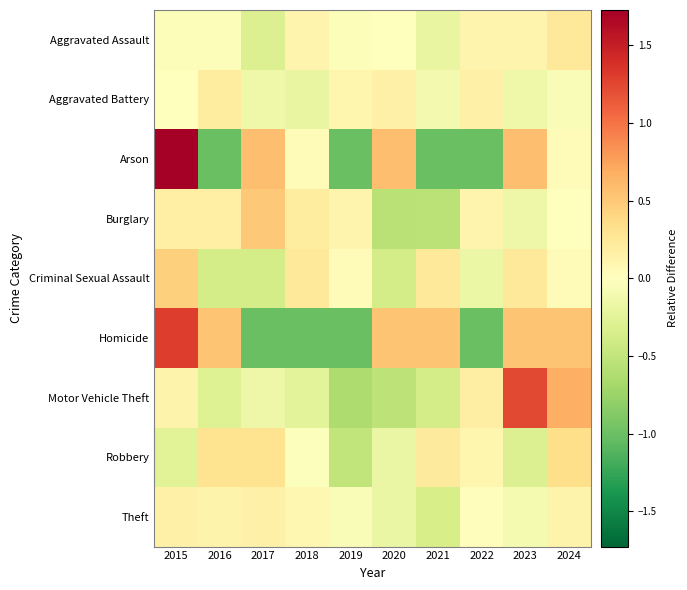

List the series in order of their peak value, highest first.

Arson, Homicide, Motor Vehicle Theft, Burglary, Criminal Sexual Assault, Robbery, Aggravated Assault, Aggravated Battery, Theft